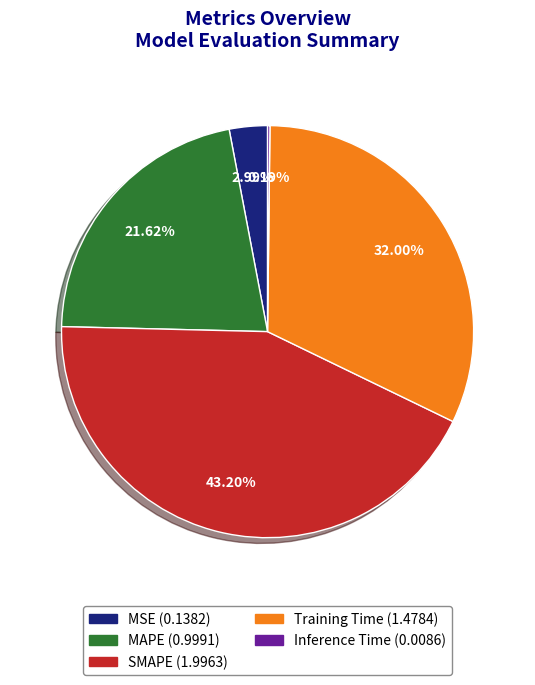

Which slice is the largest?

SMAPE